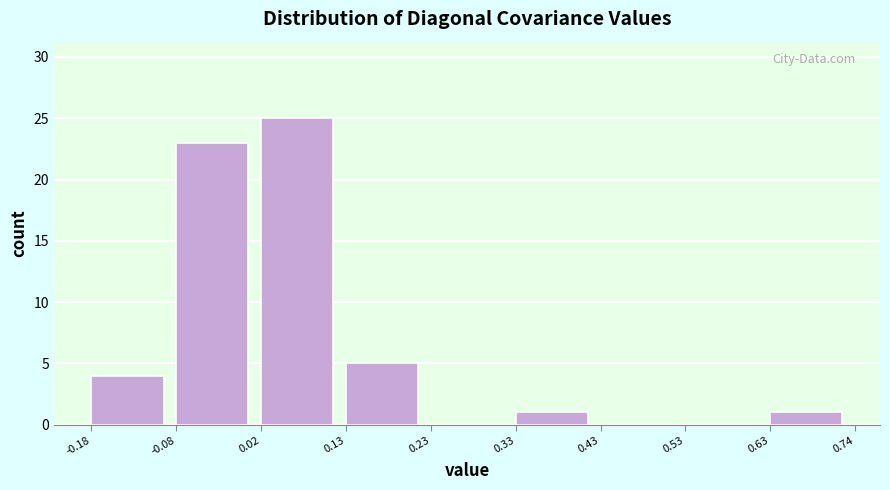

Over which range of the x-axis is the bar tallest?

0.02 to 0.13